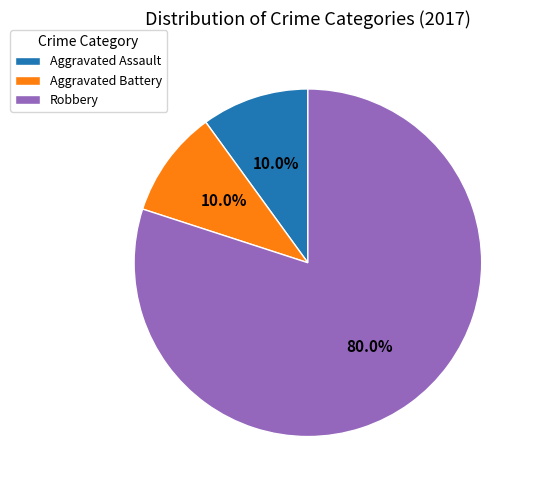

How many segments does this pie chart have?

3